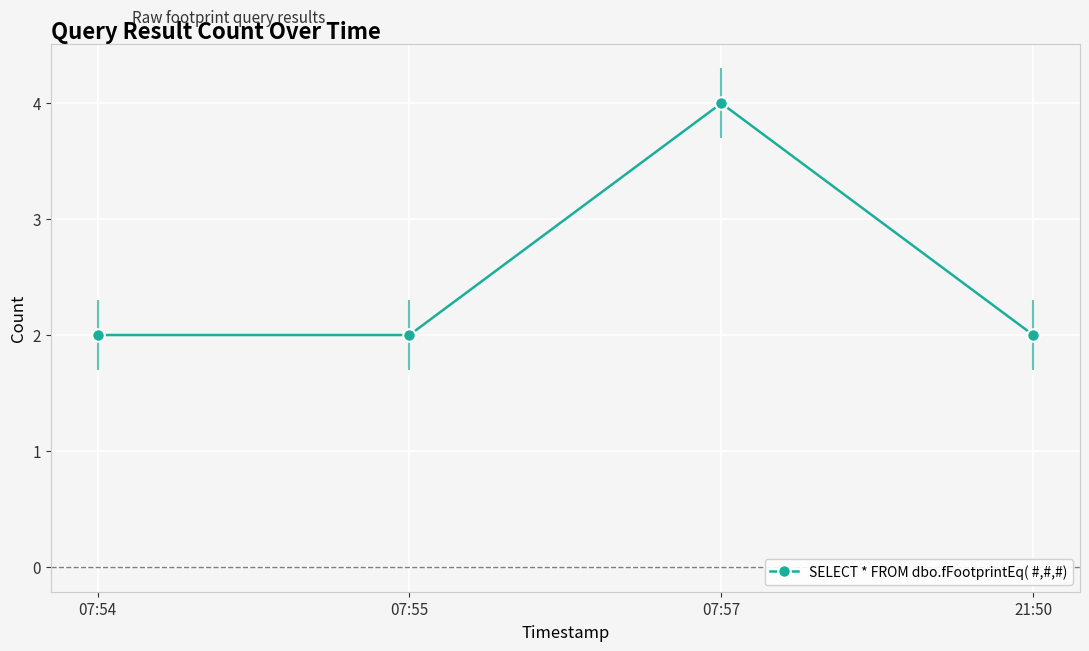

What is the maximum value shown in the chart?

4